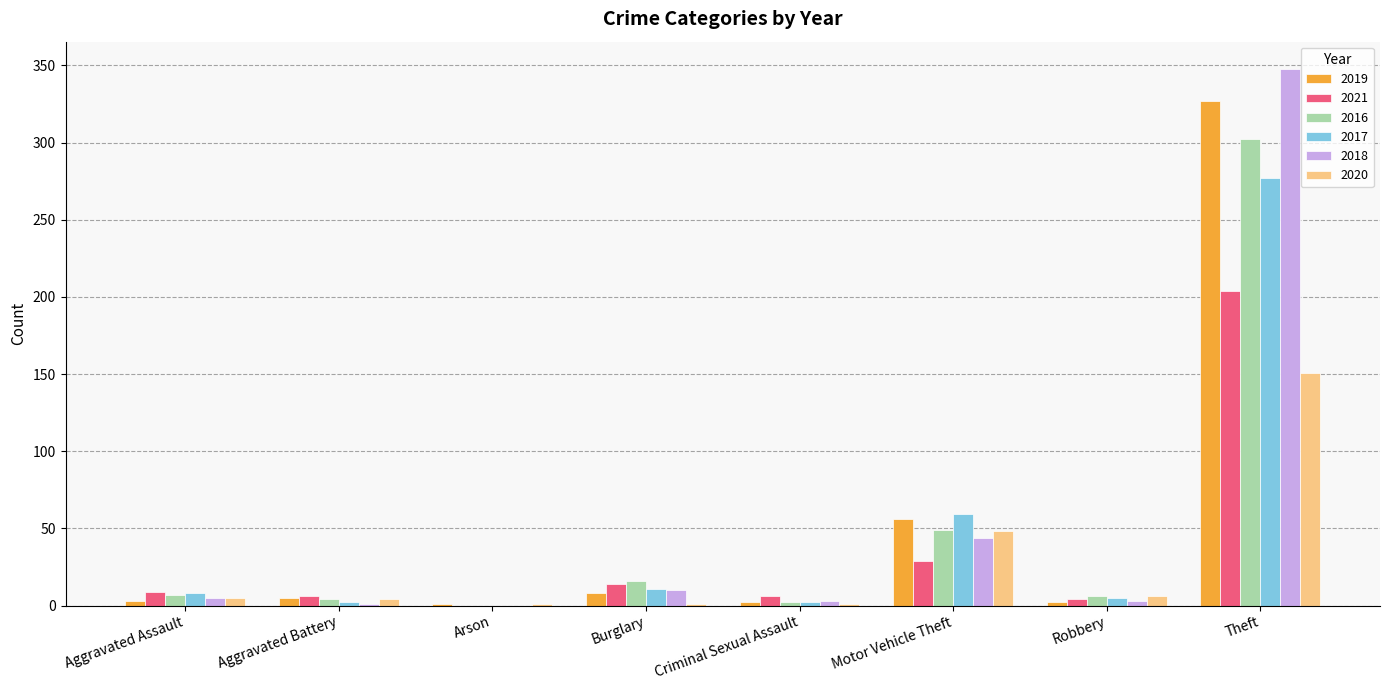

Read the 2020 value at Motor Vehicle Theft.

48